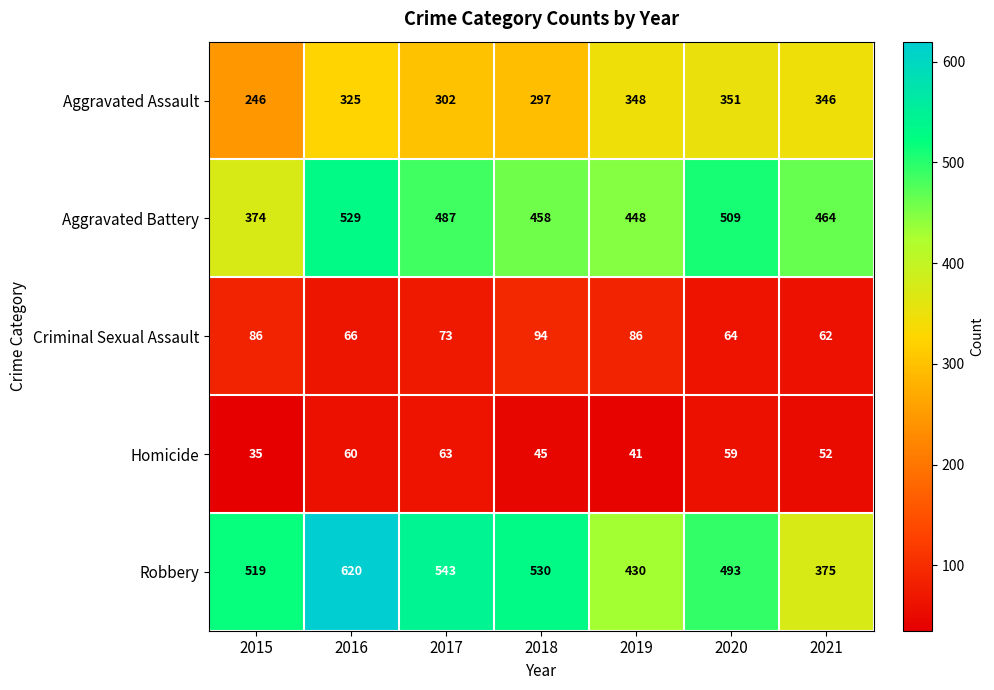

What is the sum of all Robbery values?

3510